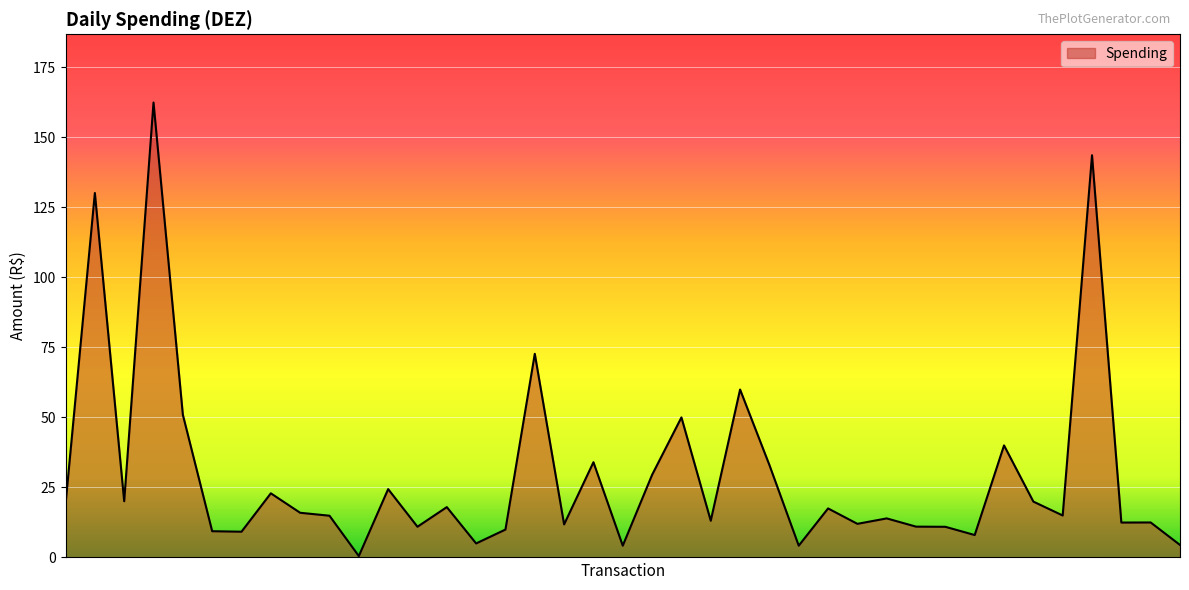

What is the difference between the maximum and minimum values?

161.9